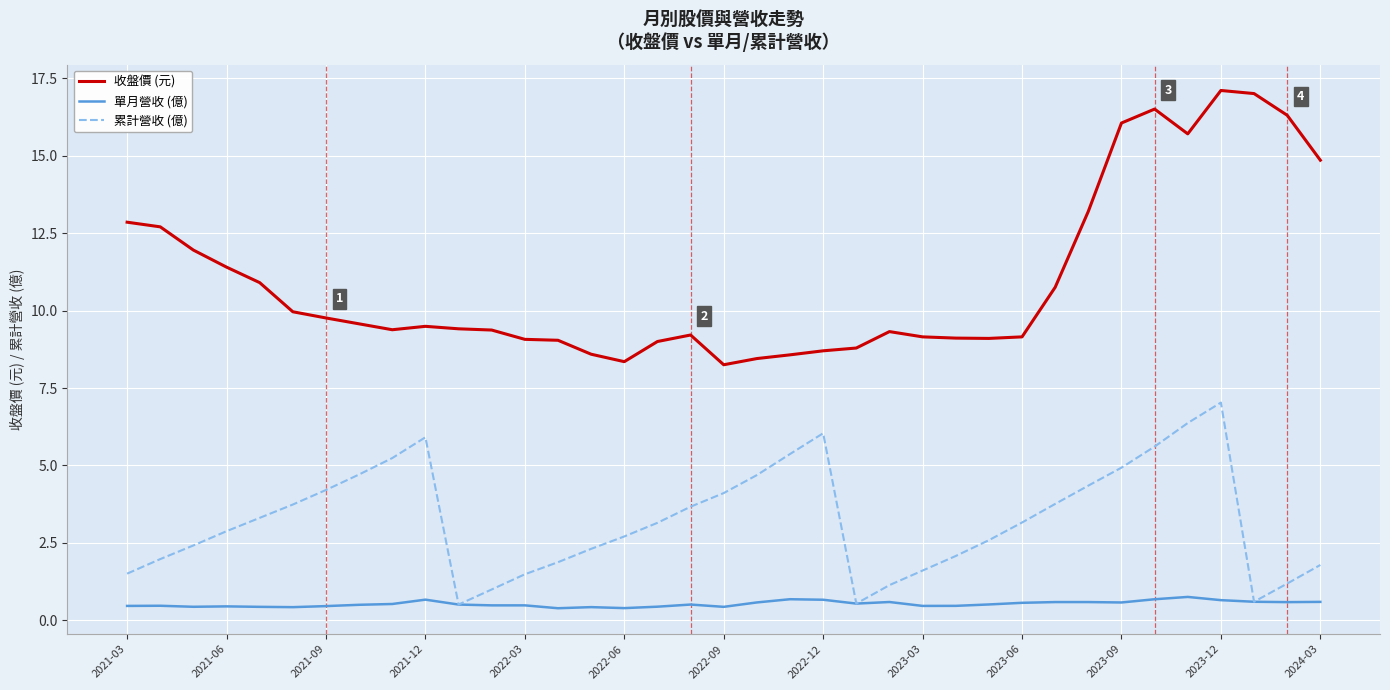

True or false: 累計營收 (億) and 收盤價 (元) cross at least once.

False